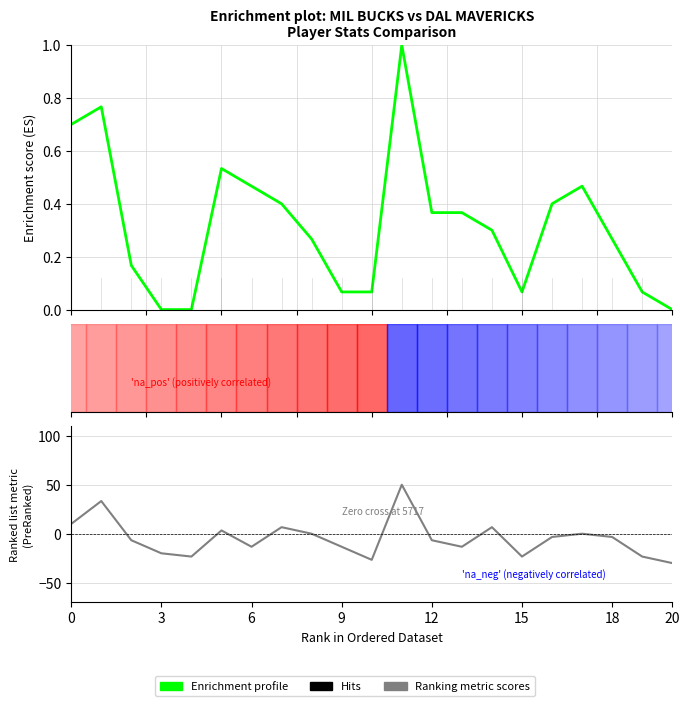

What is the sum of the Enrichment profile (PTS) values at 16 and 14?

0.7